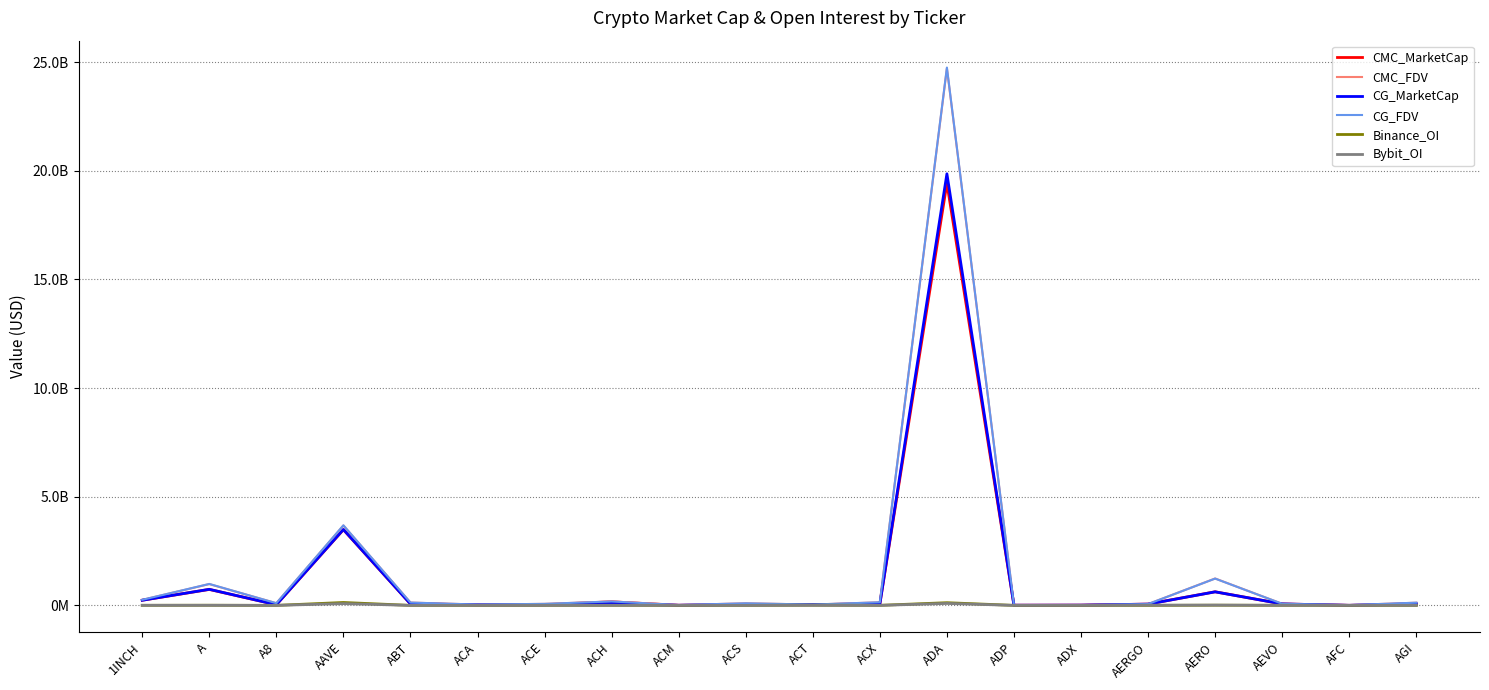

True or false: CMC_MarketCap has a value of 236293238.8 at 1INCH.

True